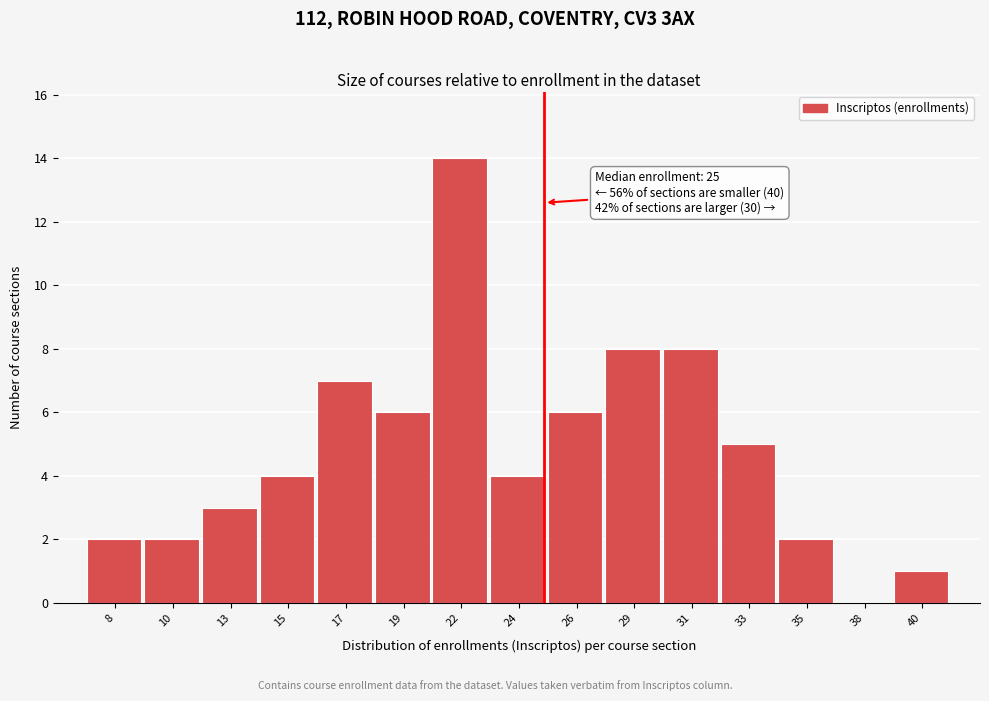

Reading left to right, extract all data points from this chart.

8=2	10=2	13=3	15=4	17=7	19=6	22=14	24=4	26=6	29=8	31=8	33=5	35=2	38=0	40=1